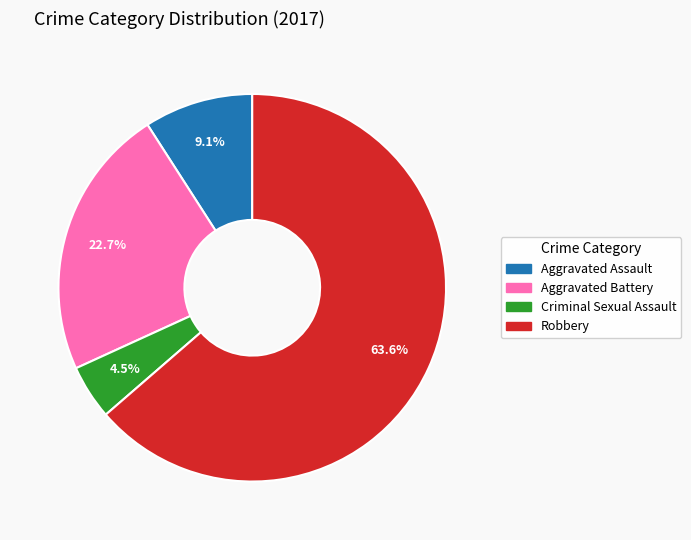

Does any single category account for the majority?

Yes